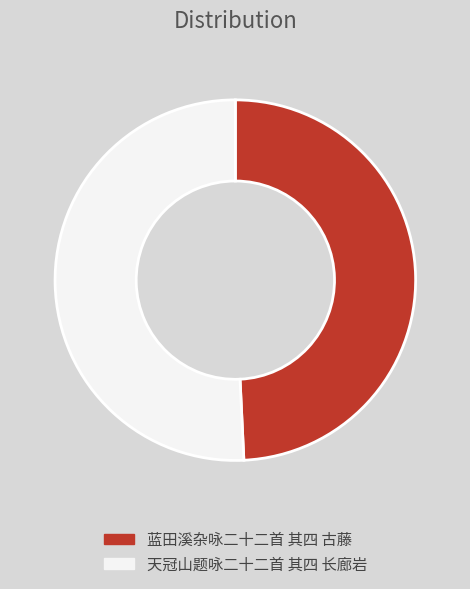

How many slices are in this pie chart?

2